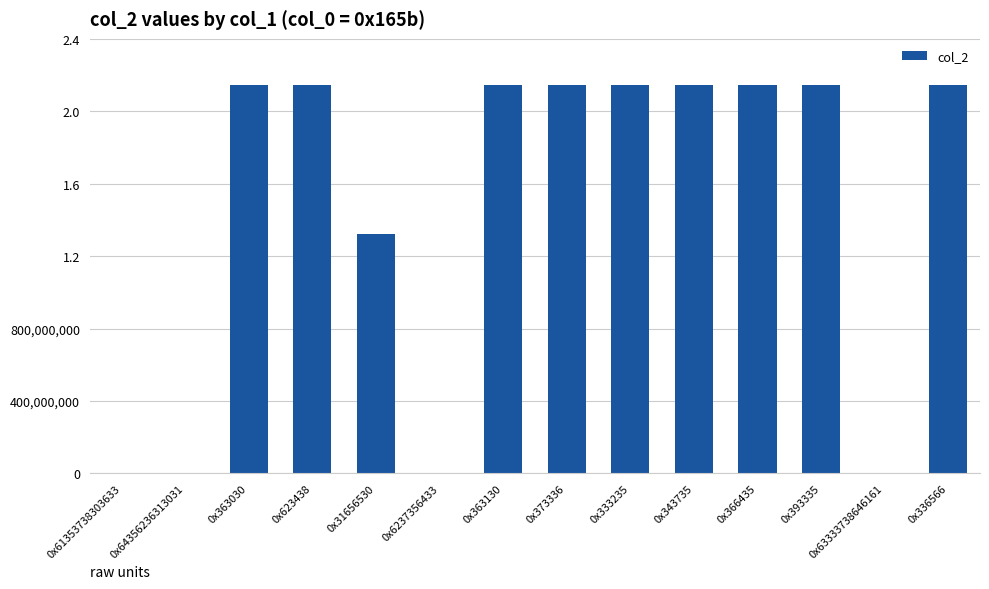

Are the bars horizontal?

No